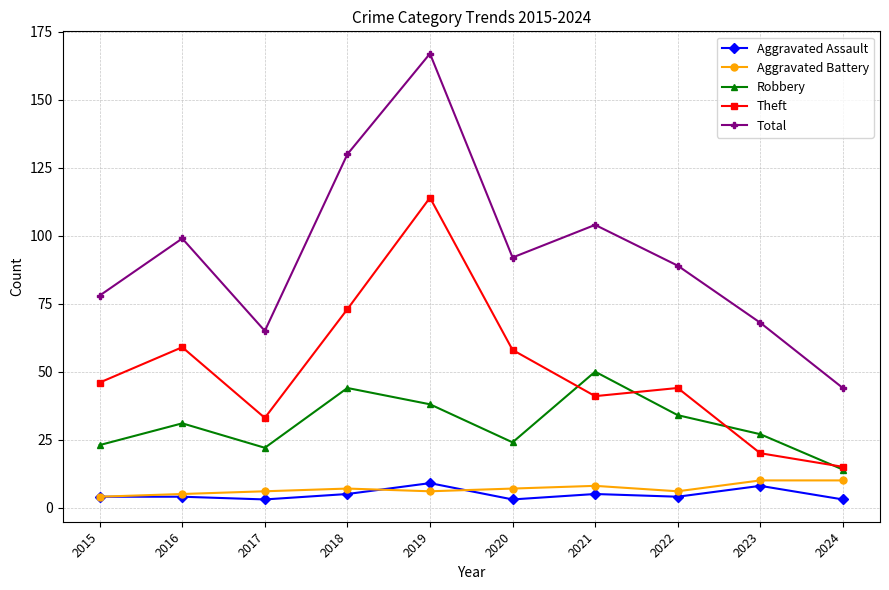

Which series has the widest spread of values?

Total